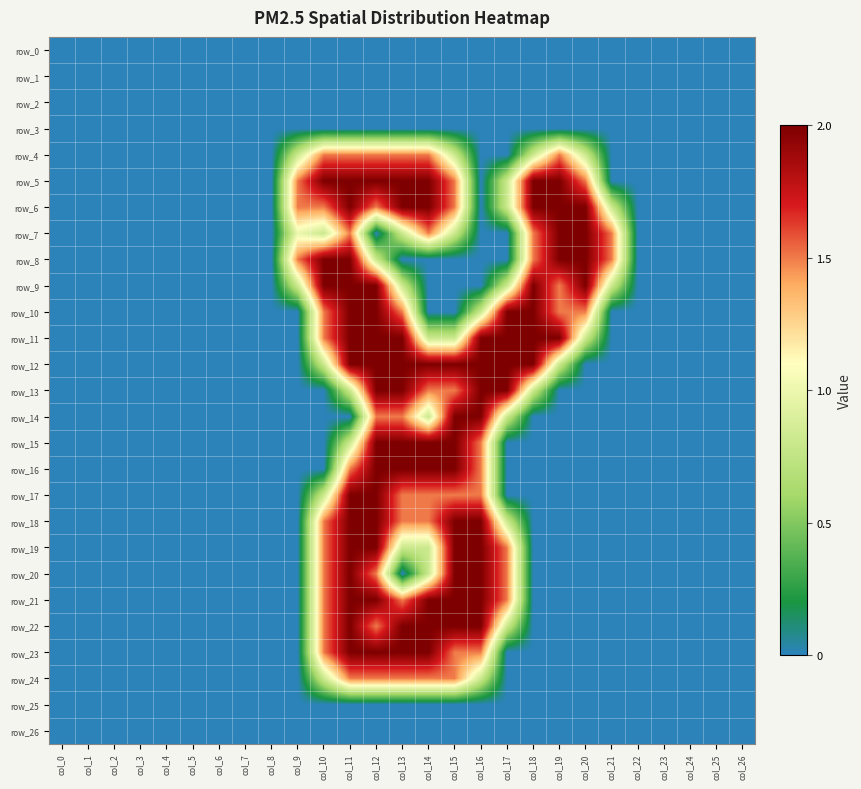

Reading left to right, list all the values displayed in this chart.

row_0: col_0=0.0	col_1=0.0	col_2=0.0	col_3=0.0	col_4=0.0	col_5=0.0	col_6=0.0	col_7=0.0	col_8=0.0	col_9=0.0	col_10=0.0	col_11=0.0	col_12=0.0	col_13=0.0	col_14=0.0	col_15=0.0	col_16=0.0	col_17=0.0	col_18=0.0	col_19=0.0	col_20=0.0	col_21=0.0	col_22=0.0	col_23=0.0	col_24=0.0	col_25=0.0	col_26=0.0
row_1: col_0=0.0	col_1=0.0	col_2=0.0	col_3=0.0	col_4=0.0	col_5=0.0	col_6=0.0	col_7=0.0	col_8=0.0	col_9=0.0	col_10=0.0	col_11=0.0	col_12=0.0	col_13=0.0	col_14=0.0	col_15=0.0	col_16=0.0	col_17=0.0	col_18=0.0	col_19=0.0	col_20=0.0	col_21=0.0	col_22=0.0	col_23=0.0	col_24=0.0	col_25=0.0	col_26=0.0
row_2: col_0=0.0	col_1=0.0	col_2=0.0	col_3=0.0	col_4=0.0	col_5=0.0	col_6=0.0	col_7=0.0	col_8=0.0	col_9=0.0	col_10=0.0	col_11=0.0	col_12=0.0	col_13=0.0	col_14=0.0	col_15=0.0	col_16=0.0	col_17=0.0	col_18=0.0	col_19=0.0	col_20=0.0	col_21=0.0	col_22=0.0	col_23=0.0	col_24=0.0	col_25=0.0	col_26=0.0
row_3: col_0=0.0	col_1=0.0	col_2=0.0	col_3=0.0	col_4=0.0	col_5=0.0	col_6=0.0	col_7=0.0	col_8=0.0	col_9=0.0	col_10=0.0	col_11=0.0	col_12=0.0	col_13=0.0	col_14=0.0	col_15=0.0	col_16=0.0	col_17=0.0	col_18=0.0	col_19=0.0	col_20=0.0	col_21=0.0	col_22=0.0	col_23=0.0	col_24=0.0	col_25=0.0	col_26=0.0
row_4: col_0=0.0	col_1=0.0	col_2=0.0	col_3=0.0	col_4=0.0	col_5=0.0	col_6=0.0	col_7=0.0	col_8=0.0	col_9=0.8	col_10=1.5	col_11=1.5	col_12=1.5	col_13=1.5	col_14=1.5	col_15=0.8	col_16=0.0	col_17=0.0	col_18=0.8	col_19=1.5	col_20=0.8	col_21=0.0	col_22=0.0	col_23=0.0	col_24=0.0	col_25=0.0	col_26=0.0
row_5: col_0=0.0	col_1=0.0	col_2=0.0	col_3=0.0	col_4=0.0	col_5=0.0	col_6=0.0	col_7=0.0	col_8=0.0	col_9=1.5	col_10=2.0	col_11=2.0	col_12=2.0	col_13=2.0	col_14=2.0	col_15=1.5	col_16=0.0	col_17=0.8	col_18=2.0	col_19=2.0	col_20=1.5	col_21=0.0	col_22=0.0	col_23=0.0	col_24=0.0	col_25=0.0	col_26=0.0
row_6: col_0=0.0	col_1=0.0	col_2=0.0	col_3=0.0	col_4=0.0	col_5=0.0	col_6=0.0	col_7=0.0	col_8=0.0	col_9=1.5	col_10=1.5	col_11=2.0	col_12=1.5	col_13=2.0	col_14=2.0	col_15=1.5	col_16=0.0	col_17=0.8	col_18=2.0	col_19=2.0	col_20=2.0	col_21=0.8	col_22=0.0	col_23=0.0	col_24=0.0	col_25=0.0	col_26=0.0
row_7: col_0=0.0	col_1=0.0	col_2=0.0	col_3=0.0	col_4=0.0	col_5=0.0	col_6=0.0	col_7=0.0	col_8=0.0	col_9=1.0	col_10=0.8	col_11=1.5	col_12=0.0	col_13=0.8	col_14=1.5	col_15=0.8	col_16=0.0	col_17=0.0	col_18=1.5	col_19=2.0	col_20=2.0	col_21=1.5	col_22=0.0	col_23=0.0	col_24=0.0	col_25=0.0	col_26=0.0
row_8: col_0=0.0	col_1=0.0	col_2=0.0	col_3=0.0	col_4=0.0	col_5=0.0	col_6=0.0	col_7=0.0	col_8=0.0	col_9=1.5	col_10=2.0	col_11=2.0	col_12=0.8	col_13=0.0	col_14=0.0	col_15=0.0	col_16=0.0	col_17=0.0	col_18=1.5	col_19=2.0	col_20=2.0	col_21=1.5	col_22=0.0	col_23=0.0	col_24=0.0	col_25=0.0	col_26=0.0
row_9: col_0=0.0	col_1=0.0	col_2=0.0	col_3=0.0	col_4=0.0	col_5=0.0	col_6=0.0	col_7=0.0	col_8=0.0	col_9=0.8	col_10=2.0	col_11=2.0	col_12=2.0	col_13=0.8	col_14=0.0	col_15=0.0	col_16=0.0	col_17=0.8	col_18=2.0	col_19=1.5	col_20=2.0	col_21=0.8	col_22=0.0	col_23=0.0	col_24=0.0	col_25=0.0	col_26=0.0
row_10: col_0=0.0	col_1=0.0	col_2=0.0	col_3=0.0	col_4=0.0	col_5=0.0	col_6=0.0	col_7=0.0	col_8=0.0	col_9=0.0	col_10=1.5	col_11=2.0	col_12=2.0	col_13=1.5	col_14=0.0	col_15=0.0	col_16=0.8	col_17=2.0	col_18=2.0	col_19=1.5	col_20=1.5	col_21=0.0	col_22=0.0	col_23=0.0	col_24=0.0	col_25=0.0	col_26=0.0
row_11: col_0=0.0	col_1=0.0	col_2=0.0	col_3=0.0	col_4=0.0	col_5=0.0	col_6=0.0	col_7=0.0	col_8=0.0	col_9=0.0	col_10=1.5	col_11=2.0	col_12=2.0	col_13=2.0	col_14=0.8	col_15=0.8	col_16=2.0	col_17=2.0	col_18=2.0	col_19=2.0	col_20=0.8	col_21=0.0	col_22=0.0	col_23=0.0	col_24=0.0	col_25=0.0	col_26=0.0
row_12: col_0=0.0	col_1=0.0	col_2=0.0	col_3=0.0	col_4=0.0	col_5=0.0	col_6=0.0	col_7=0.0	col_8=0.0	col_9=0.0	col_10=0.8	col_11=2.0	col_12=2.0	col_13=2.0	col_14=2.0	col_15=2.0	col_16=2.0	col_17=2.0	col_18=2.0	col_19=0.8	col_20=0.0	col_21=0.0	col_22=0.0	col_23=0.0	col_24=0.0	col_25=0.0	col_26=0.0
row_13: col_0=0.0	col_1=0.0	col_2=0.0	col_3=0.0	col_4=0.0	col_5=0.0	col_6=0.0	col_7=0.0	col_8=0.0	col_9=0.0	col_10=0.0	col_11=0.8	col_12=2.0	col_13=2.0	col_14=1.5	col_15=1.5	col_16=2.0	col_17=2.0	col_18=0.8	col_19=0.0	col_20=0.0	col_21=0.0	col_22=0.0	col_23=0.0	col_24=0.0	col_25=0.0	col_26=0.0
row_14: col_0=0.0	col_1=0.0	col_2=0.0	col_3=0.0	col_4=0.0	col_5=0.0	col_6=0.0	col_7=0.0	col_8=0.0	col_9=0.0	col_10=0.0	col_11=0.0	col_12=1.5	col_13=1.5	col_14=0.8	col_15=2.0	col_16=2.0	col_17=0.8	col_18=0.0	col_19=0.0	col_20=0.0	col_21=0.0	col_22=0.0	col_23=0.0	col_24=0.0	col_25=0.0	col_26=0.0
row_15: col_0=0.0	col_1=0.0	col_2=0.0	col_3=0.0	col_4=0.0	col_5=0.0	col_6=0.0	col_7=0.0	col_8=0.0	col_9=0.0	col_10=0.0	col_11=0.8	col_12=2.0	col_13=2.0	col_14=2.0	col_15=2.0	col_16=1.5	col_17=0.0	col_18=0.0	col_19=0.0	col_20=0.0	col_21=0.0	col_22=0.0	col_23=0.0	col_24=0.0	col_25=0.0	col_26=0.0
row_16: col_0=0.0	col_1=0.0	col_2=0.0	col_3=0.0	col_4=0.0	col_5=0.0	col_6=0.0	col_7=0.0	col_8=0.0	col_9=0.0	col_10=0.0	col_11=1.5	col_12=2.0	col_13=2.0	col_14=2.0	col_15=2.0	col_16=1.5	col_17=0.0	col_18=0.0	col_19=0.0	col_20=0.0	col_21=0.0	col_22=0.0	col_23=0.0	col_24=0.0	col_25=0.0	col_26=0.0
row_17: col_0=0.0	col_1=0.0	col_2=0.0	col_3=0.0	col_4=0.0	col_5=0.0	col_6=0.0	col_7=0.0	col_8=0.0	col_9=0.0	col_10=0.8	col_11=2.0	col_12=2.0	col_13=1.5	col_14=1.5	col_15=1.5	col_16=1.5	col_17=0.0	col_18=0.0	col_19=0.0	col_20=0.0	col_21=0.0	col_22=0.0	col_23=0.0	col_24=0.0	col_25=0.0	col_26=0.0
row_18: col_0=0.0	col_1=0.0	col_2=0.0	col_3=0.0	col_4=0.0	col_5=0.0	col_6=0.0	col_7=0.0	col_8=0.0	col_9=0.0	col_10=1.5	col_11=2.0	col_12=2.0	col_13=1.5	col_14=1.5	col_15=2.0	col_16=2.0	col_17=0.8	col_18=0.0	col_19=0.0	col_20=0.0	col_21=0.0	col_22=0.0	col_23=0.0	col_24=0.0	col_25=0.0	col_26=0.0
row_19: col_0=0.0	col_1=0.0	col_2=0.0	col_3=0.0	col_4=0.0	col_5=0.0	col_6=0.0	col_7=0.0	col_8=0.0	col_9=0.0	col_10=1.5	col_11=2.0	col_12=2.0	col_13=0.8	col_14=0.8	col_15=2.0	col_16=2.0	col_17=1.5	col_18=0.0	col_19=0.0	col_20=0.0	col_21=0.0	col_22=0.0	col_23=0.0	col_24=0.0	col_25=0.0	col_26=0.0
row_20: col_0=0.0	col_1=0.0	col_2=0.0	col_3=0.0	col_4=0.0	col_5=0.0	col_6=0.0	col_7=0.0	col_8=0.0	col_9=0.0	col_10=1.5	col_11=2.0	col_12=1.5	col_13=0.0	col_14=0.8	col_15=2.0	col_16=2.0	col_17=1.5	col_18=0.0	col_19=0.0	col_20=0.0	col_21=0.0	col_22=0.0	col_23=0.0	col_24=0.0	col_25=0.0	col_26=0.0
row_21: col_0=0.0	col_1=0.0	col_2=0.0	col_3=0.0	col_4=0.0	col_5=0.0	col_6=0.0	col_7=0.0	col_8=0.0	col_9=0.0	col_10=1.5	col_11=2.0	col_12=2.0	col_13=1.5	col_14=2.0	col_15=2.0	col_16=2.0	col_17=1.5	col_18=0.0	col_19=0.0	col_20=0.0	col_21=0.0	col_22=0.0	col_23=0.0	col_24=0.0	col_25=0.0	col_26=0.0
row_22: col_0=0.0	col_1=0.0	col_2=0.0	col_3=0.0	col_4=0.0	col_5=0.0	col_6=0.0	col_7=0.0	col_8=0.0	col_9=0.0	col_10=1.5	col_11=2.0	col_12=1.5	col_13=2.0	col_14=2.0	col_15=2.0	col_16=2.0	col_17=0.8	col_18=0.0	col_19=0.0	col_20=0.0	col_21=0.0	col_22=0.0	col_23=0.0	col_24=0.0	col_25=0.0	col_26=0.0
row_23: col_0=0.0	col_1=0.0	col_2=0.0	col_3=0.0	col_4=0.0	col_5=0.0	col_6=0.0	col_7=0.0	col_8=0.0	col_9=0.0	col_10=1.5	col_11=2.0	col_12=2.0	col_13=2.0	col_14=2.0	col_15=1.5	col_16=1.5	col_17=0.0	col_18=0.0	col_19=0.0	col_20=0.0	col_21=0.0	col_22=0.0	col_23=0.0	col_24=0.0	col_25=0.0	col_26=0.0
row_24: col_0=0.0	col_1=0.0	col_2=0.0	col_3=0.0	col_4=0.0	col_5=0.0	col_6=0.0	col_7=0.0	col_8=0.0	col_9=0.0	col_10=0.8	col_11=1.5	col_12=1.5	col_13=1.5	col_14=1.5	col_15=1.5	col_16=0.8	col_17=0.0	col_18=0.0	col_19=0.0	col_20=0.0	col_21=0.0	col_22=0.0	col_23=0.0	col_24=0.0	col_25=0.0	col_26=0.0
row_25: col_0=0.0	col_1=0.0	col_2=0.0	col_3=0.0	col_4=0.0	col_5=0.0	col_6=0.0	col_7=0.0	col_8=0.0	col_9=0.0	col_10=0.0	col_11=0.0	col_12=0.0	col_13=0.0	col_14=0.0	col_15=0.0	col_16=0.0	col_17=0.0	col_18=0.0	col_19=0.0	col_20=0.0	col_21=0.0	col_22=0.0	col_23=0.0	col_24=0.0	col_25=0.0	col_26=0.0
row_26: col_0=0.0	col_1=0.0	col_2=0.0	col_3=0.0	col_4=0.0	col_5=0.0	col_6=0.0	col_7=0.0	col_8=0.0	col_9=0.0	col_10=0.0	col_11=0.0	col_12=0.0	col_13=0.0	col_14=0.0	col_15=0.0	col_16=0.0	col_17=0.0	col_18=0.0	col_19=0.0	col_20=0.0	col_21=0.0	col_22=0.0	col_23=0.0	col_24=0.0	col_25=0.0	col_26=0.0